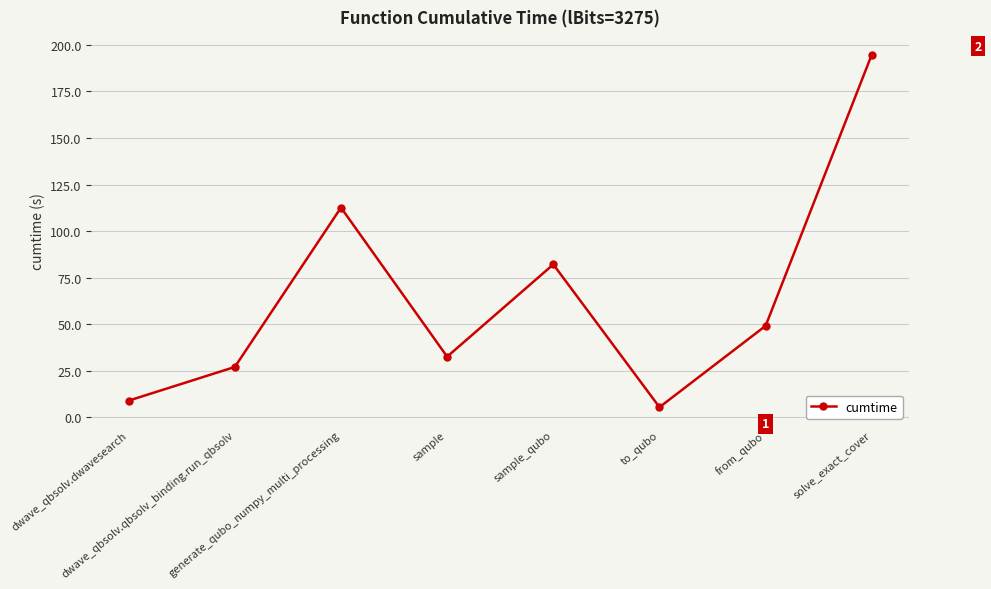

True or false: the data has more than 0 interior local peaks.

True